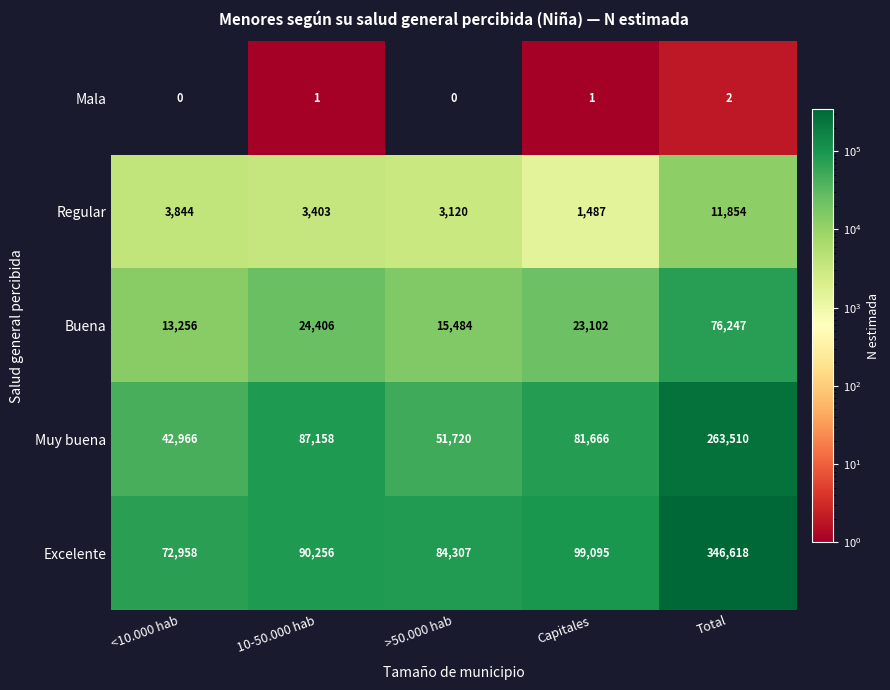

How many series are shown in this chart?

5